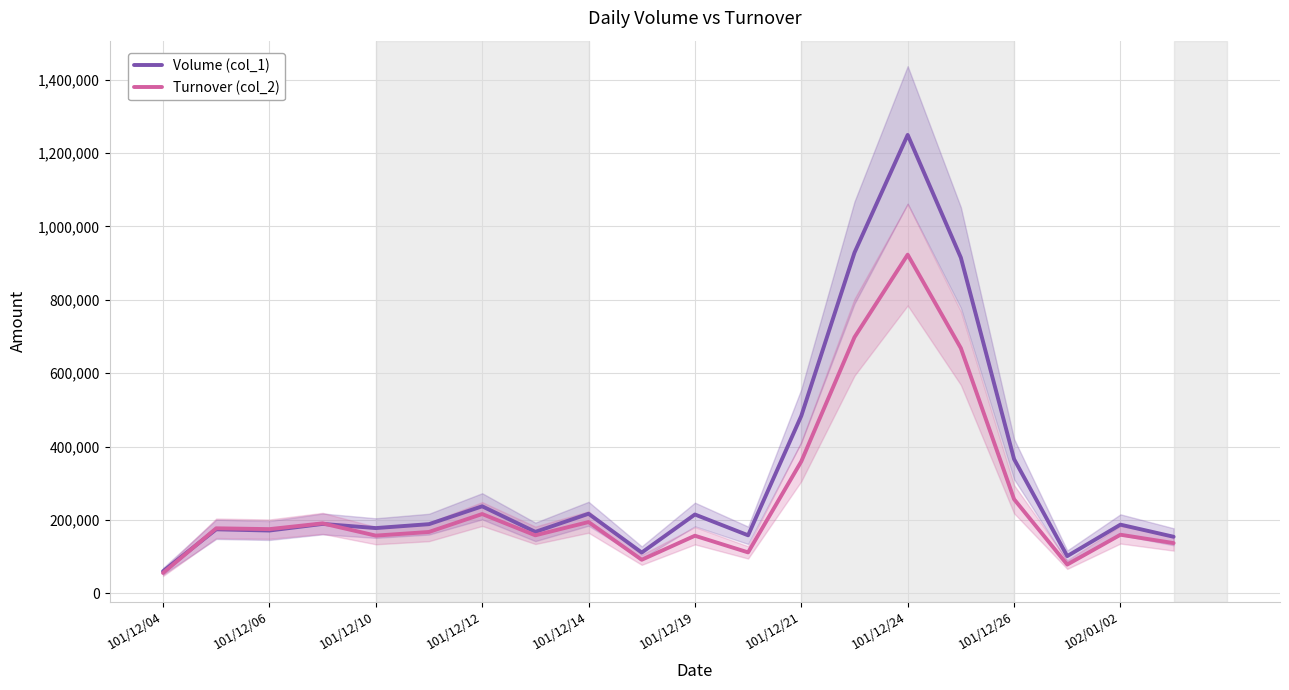

True or false: Turnover (col_2) and Volume (col_1) intersect in this chart.

True